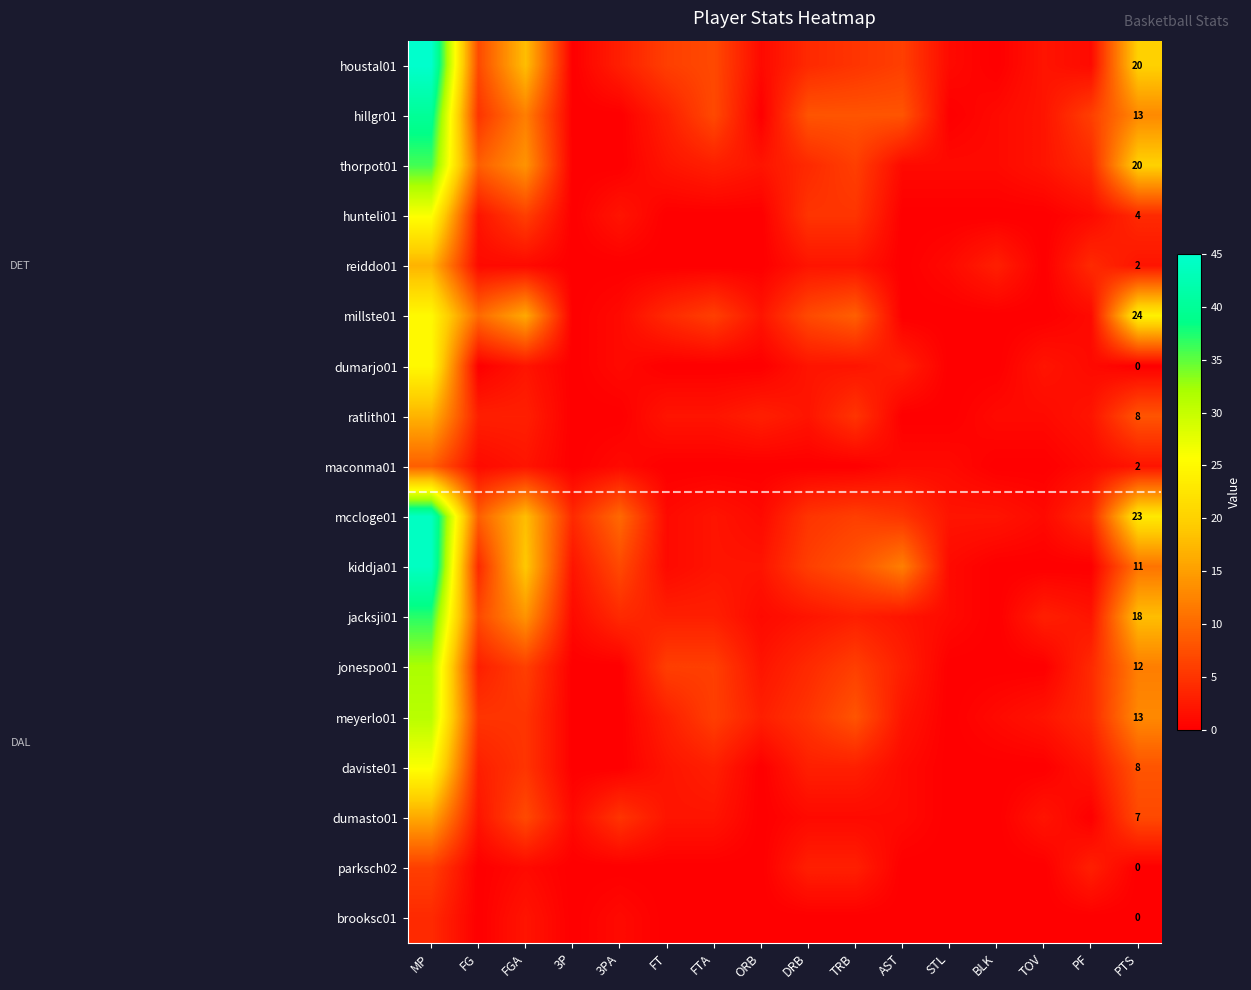

The value of maconma01 at PTS is 2. True or false?

True